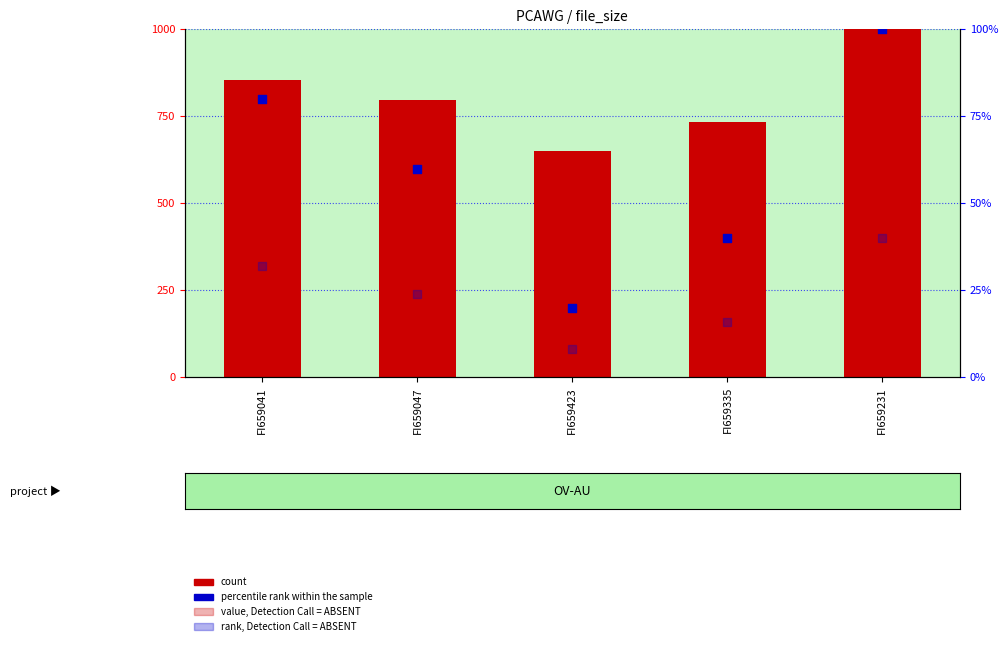

Is the value of value, Detection Call = ABSENT at FI659041 greater than the value of count at FI659231?

No